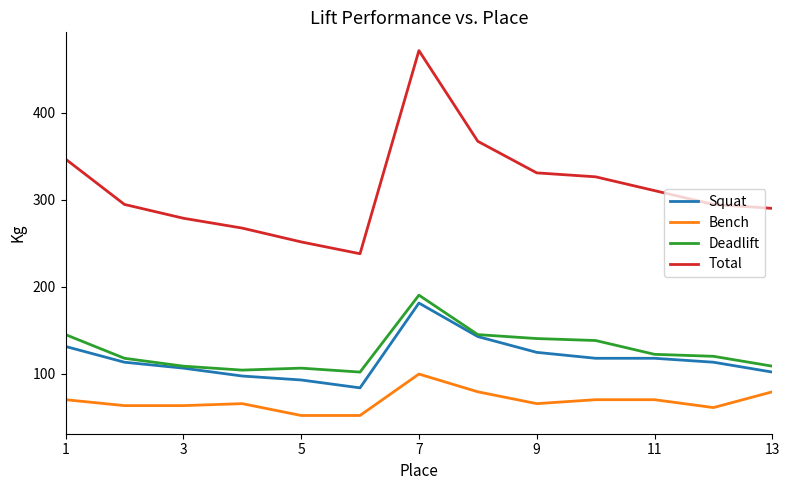

Which series has the largest range (max minus min)?

Total